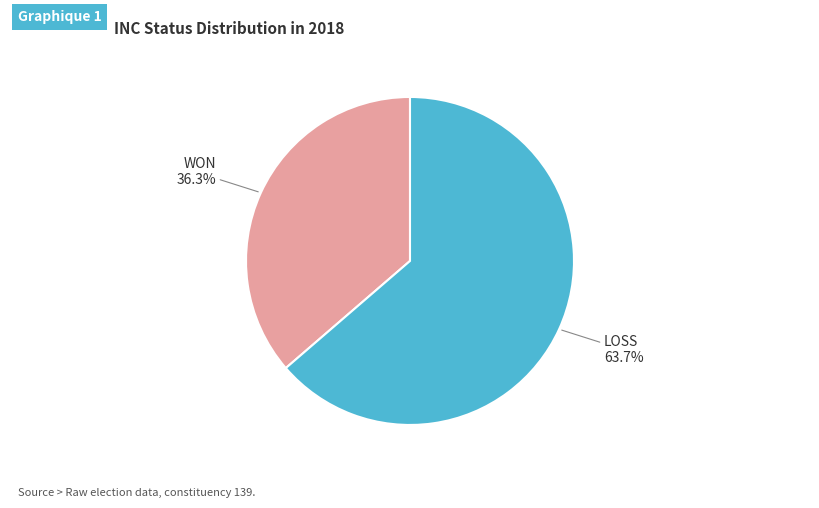

Is there any slice that represents more than half of the pie?

Yes